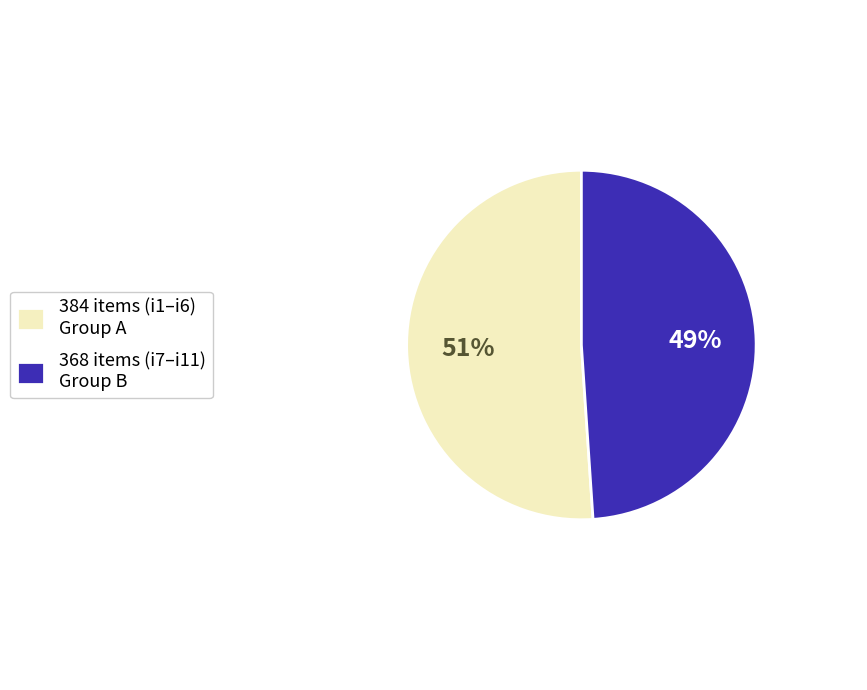

Between 384 items (i1–i6) Group A and 368 items (i7–i11) Group B, which is larger?

384 items (i1–i6) Group A